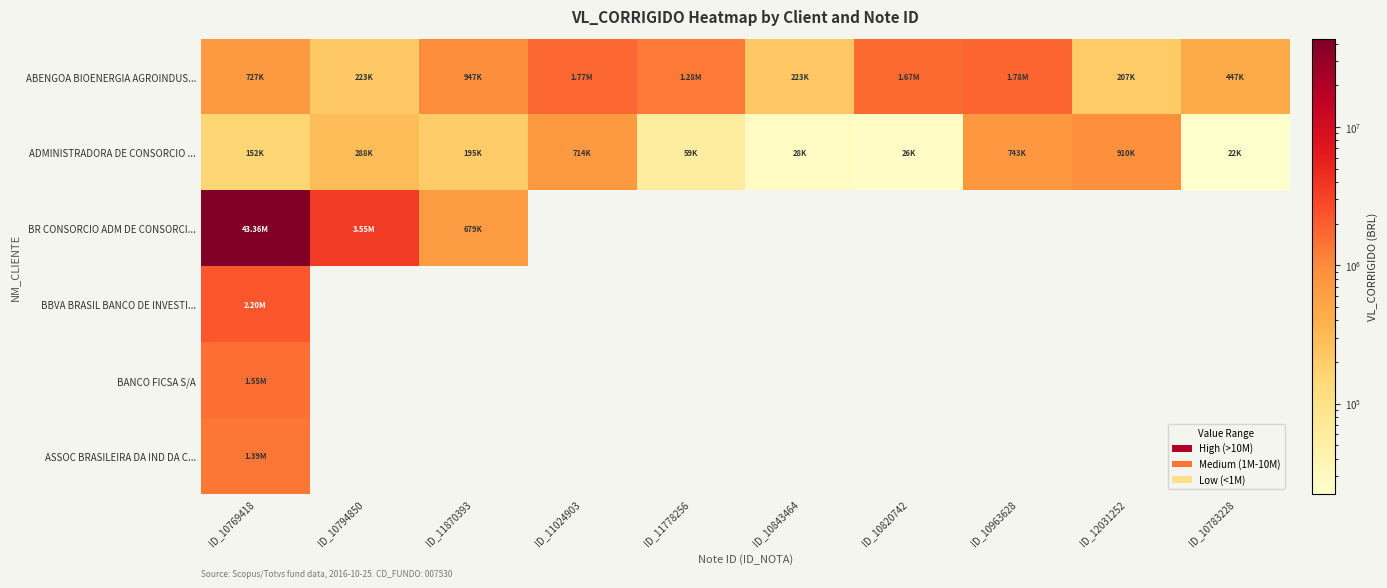

Reading right to left, list all the values displayed in this chart.

ABENGOA BIOENERGIA AGROINDUS...: ID_10783228=446898.5	ID_12031252=207128.7	ID_10963628=1782705.0	ID_10820742=1669134.6	ID_10843464=223469.7	ID_11778256=1279897.5	ID_11024903=1768791.9	ID_11870393=947411.1	ID_10794850=222954.0	ID_10769418=726515.9
ADMINISTRADORA DE CONSORCIO ...: ID_10783228=22169.0	ID_12031252=910017.4	ID_10963628=743044.1	ID_10820742=26018.7	ID_10843464=27840.5	ID_11778256=58865.4	ID_11024903=713722.1	ID_11870393=194704.1	ID_10794850=288432.0	ID_10769418=152224.5
BR CONSORCIO ADM DE CONSORCI...: ID_10783228=0.0	ID_12031252=0.0	ID_10963628=0.0	ID_10820742=0.0	ID_10843464=0.0	ID_11778256=0.0	ID_11024903=0.0	ID_11870393=679047.5	ID_10794850=3548465.6	ID_10769418=43357326.9
BBVA BRASIL BANCO DE INVESTI...: ID_10783228=0.0	ID_12031252=0.0	ID_10963628=0.0	ID_10820742=0.0	ID_10843464=0.0	ID_11778256=0.0	ID_11024903=0.0	ID_11870393=0.0	ID_10794850=0.0	ID_10769418=2197103.1
BANCO FICSA S/A: ID_10783228=0.0	ID_12031252=0.0	ID_10963628=0.0	ID_10820742=0.0	ID_10843464=0.0	ID_11778256=0.0	ID_11024903=0.0	ID_11870393=0.0	ID_10794850=0.0	ID_10769418=1547849.9
ASSOC BRASILEIRA DA IND DA C...: ID_10783228=0.0	ID_12031252=0.0	ID_10963628=0.0	ID_10820742=0.0	ID_10843464=0.0	ID_11778256=0.0	ID_11024903=0.0	ID_11870393=0.0	ID_10794850=0.0	ID_10769418=1388505.1